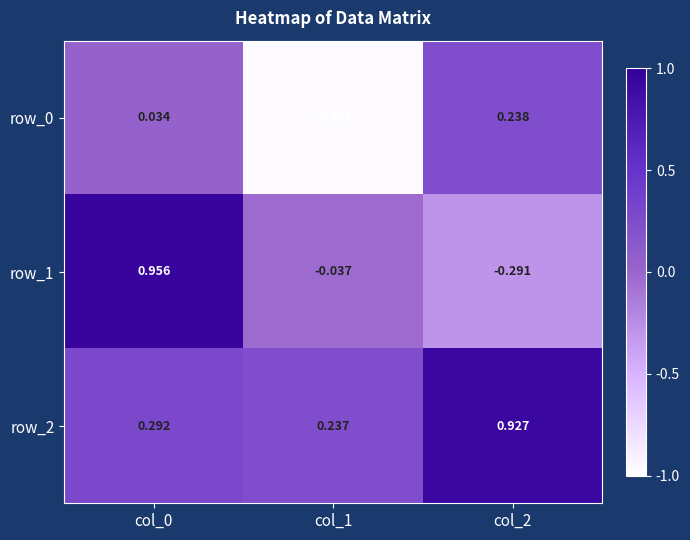

What is the minimum value shown in the chart?

-1.0